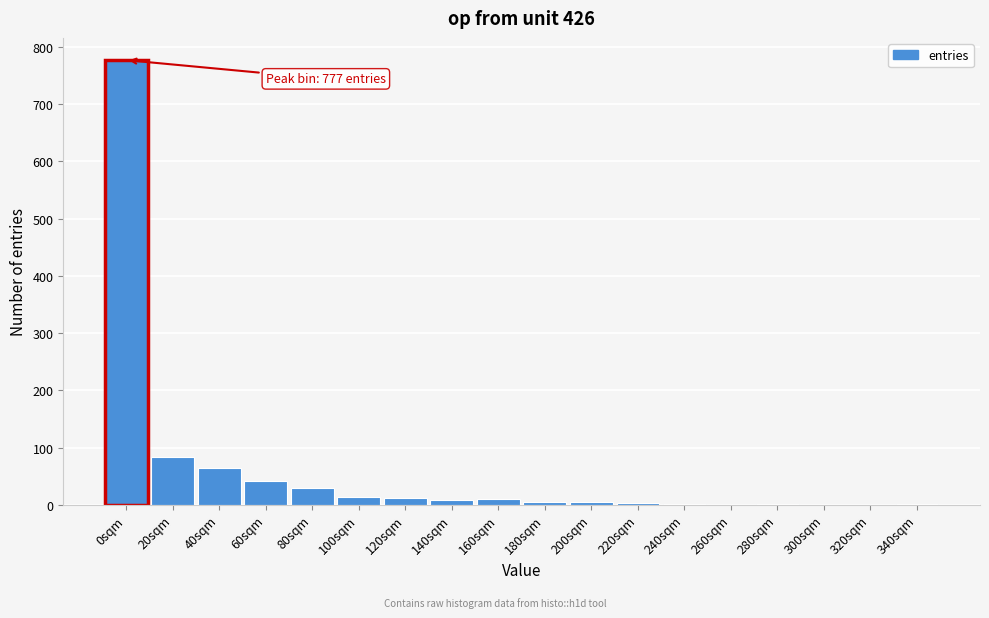

What is the maximum value shown in the chart?

777